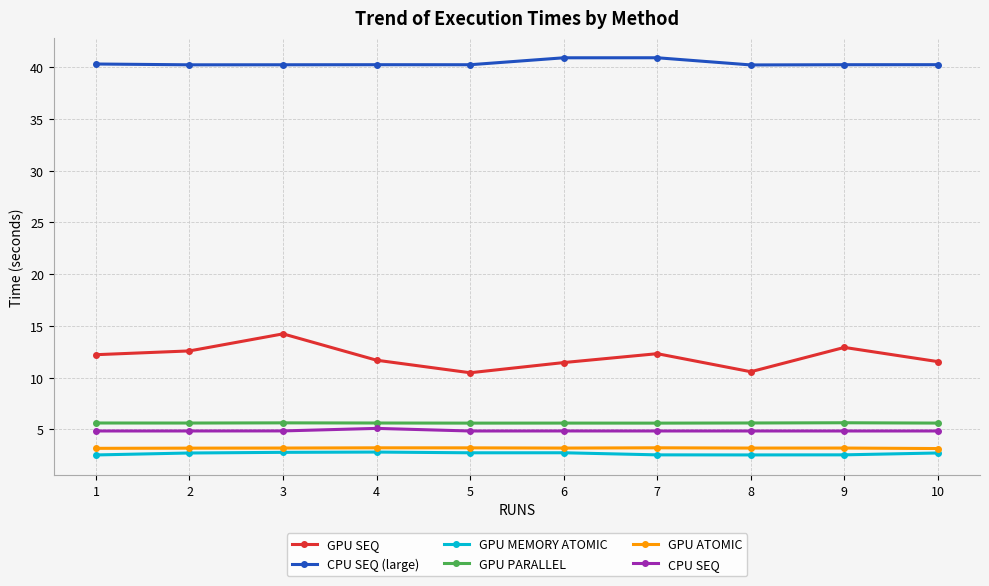

What are all the series names shown in the legend?

GPU SEQ, CPU SEQ (large), GPU MEMORY ATOMIC, GPU PARALLEL, GPU ATOMIC, CPU SEQ